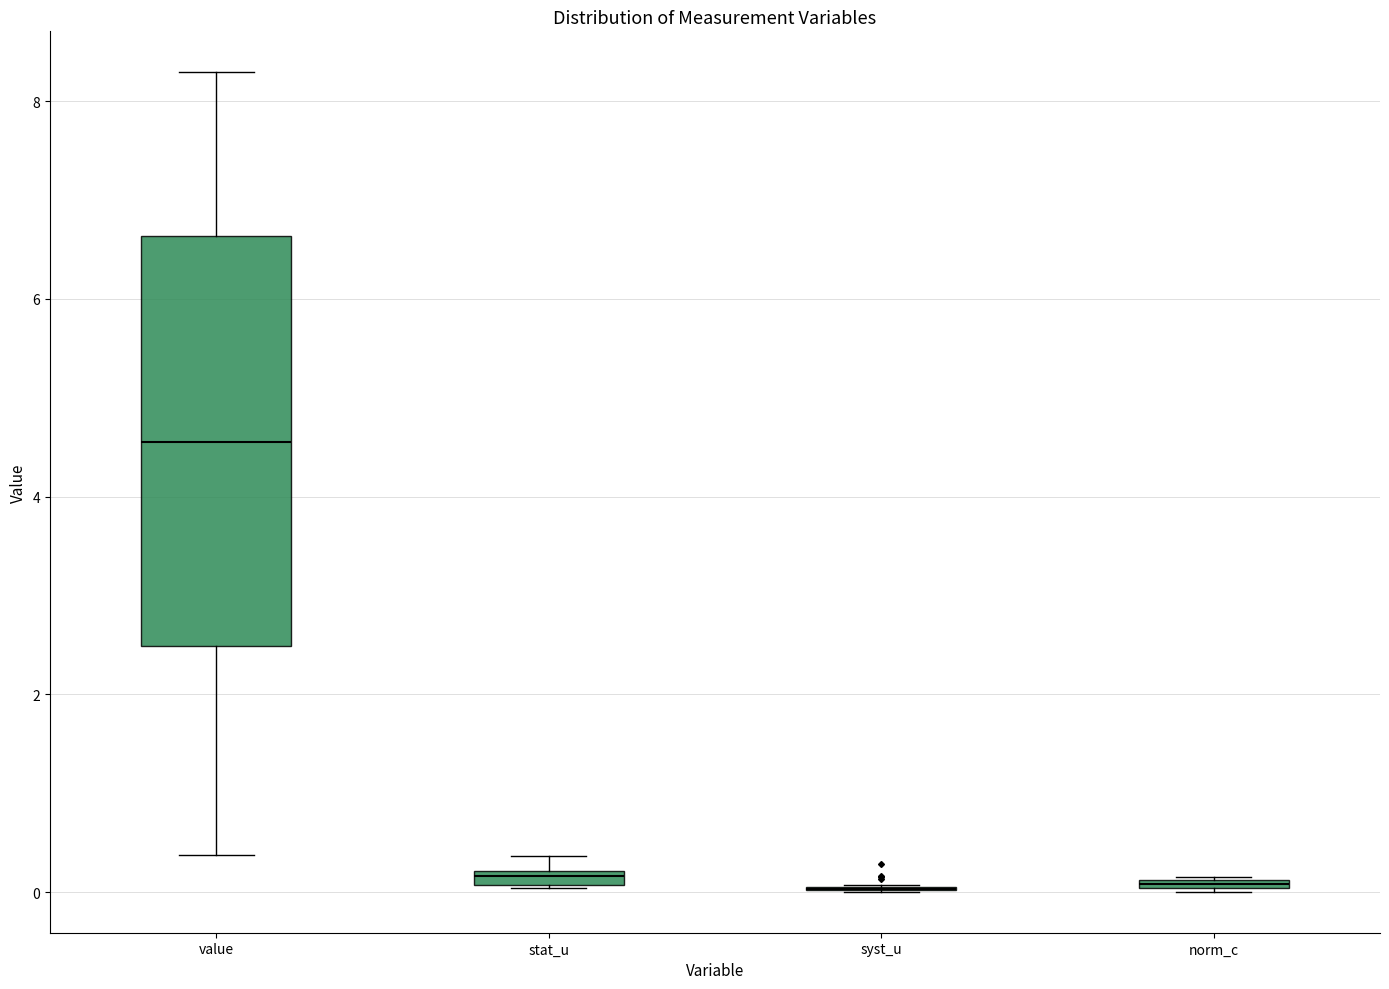

Where is the upper edge of the box for stat_u on the y-axis? The values are not printed on the chart, so give them approximately, as read against the axis.

0.2